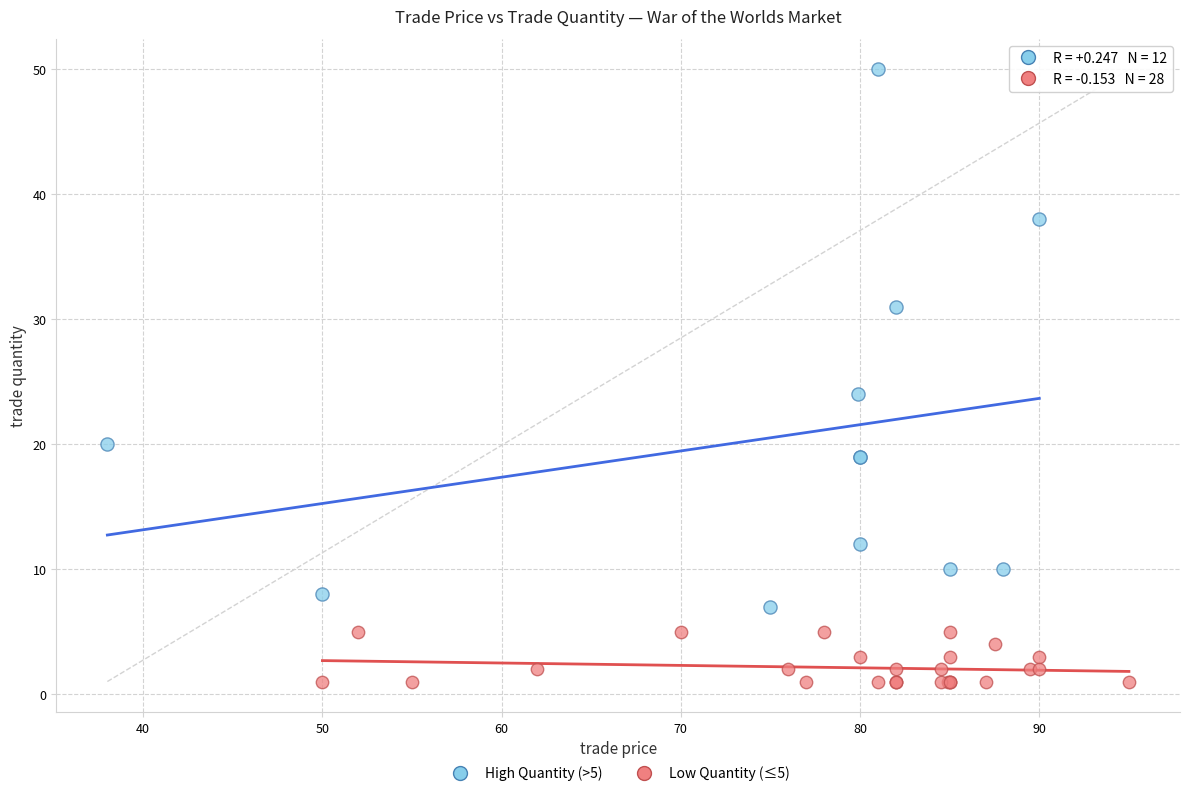

Which series has the widest spread of Y values?

High Quantity (>5)